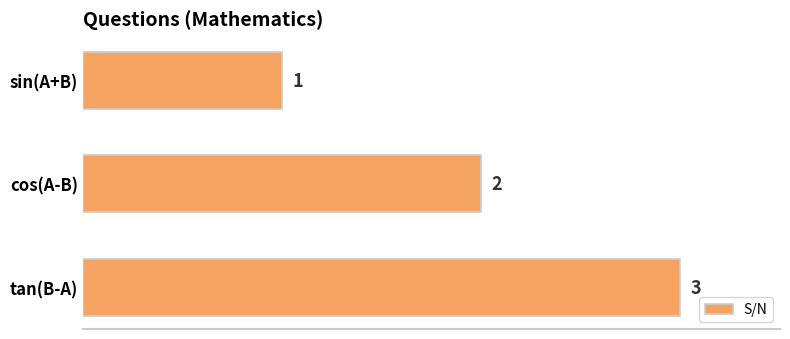

At which label is the value closest to 2?

cos(A-B)